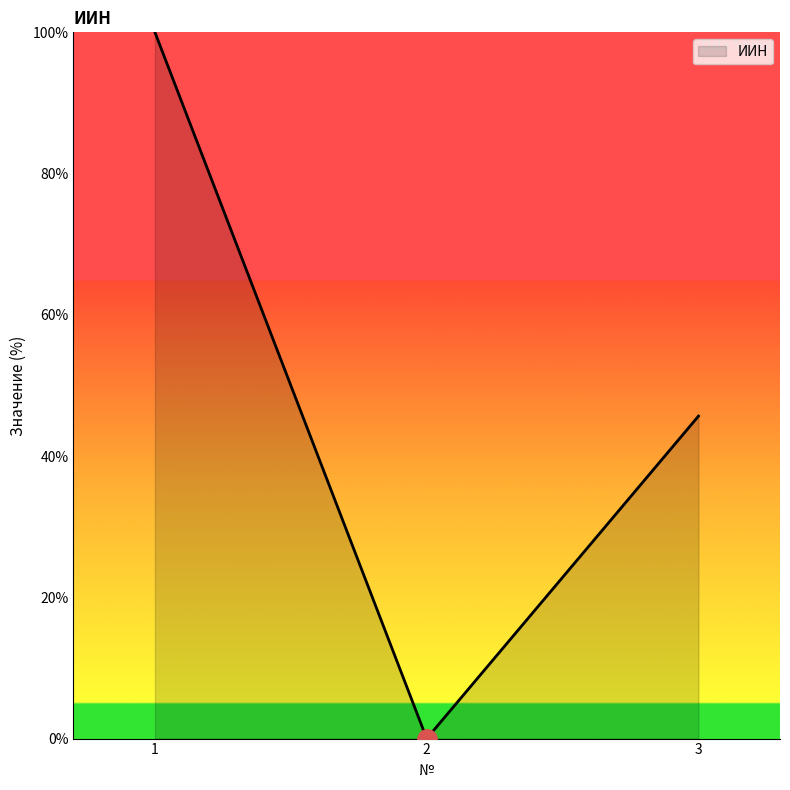

The chart shows a value of 100.0 at 1. True or false?

True